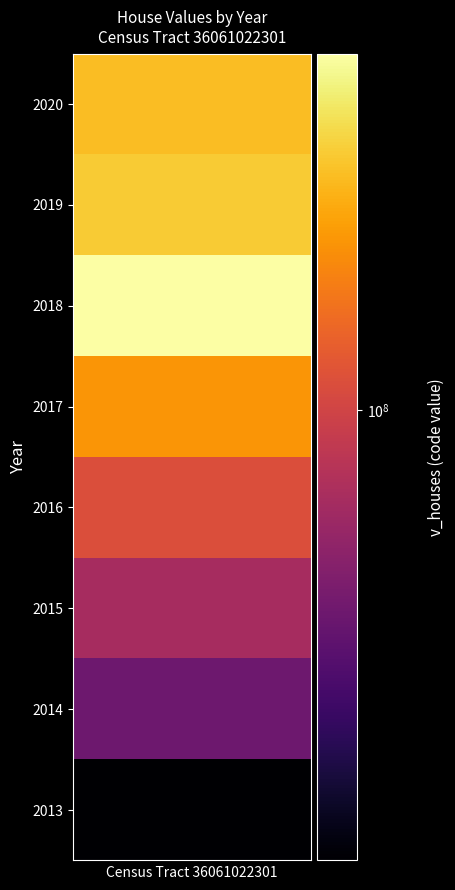

What is the change in value from 2014 to 2015?

+19288000